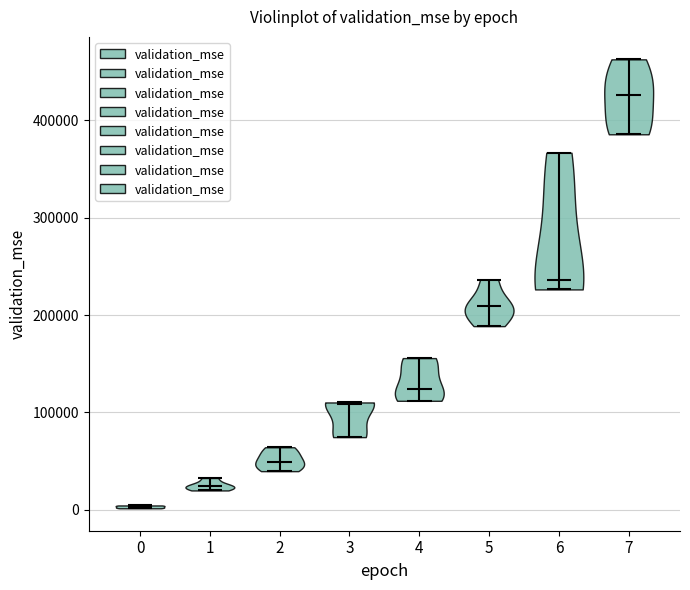

Reading left to right, read every violin against the y-axis: where its median line is, and the lowest and highest points it reaches. The values are not printed on the chart, so give them approximately, as read against the axis.

0: median line 0, lowest point 0, highest point 0
1: median line 20000, lowest point 20000, highest point 30000
2: median line 50000, lowest point 40000, highest point 60000
3: median line 110000, lowest point 70000, highest point 110000
4: median line 120000, lowest point 110000, highest point 160000
5: median line 210000, lowest point 190000, highest point 240000
6: median line 240000, lowest point 230000, highest point 370000
7: median line 430000, lowest point 390000, highest point 460000